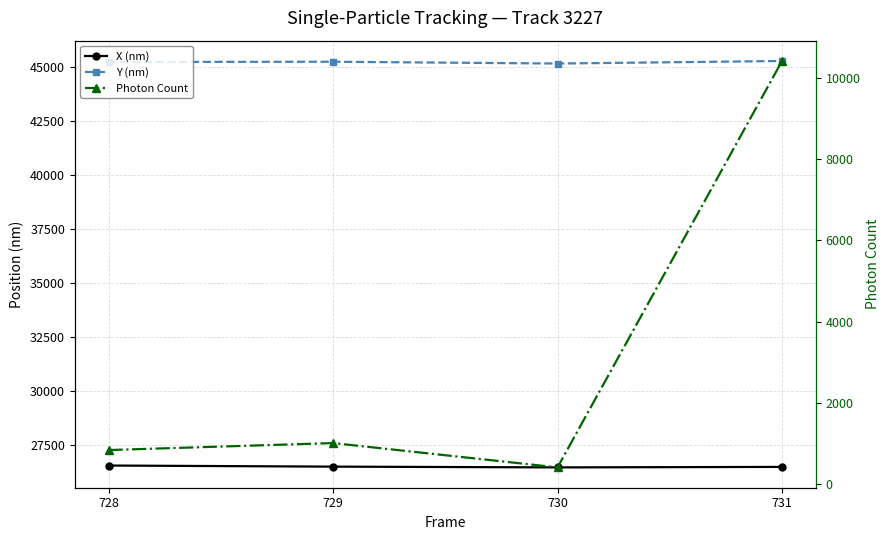

Rank the series at 728 from highest to lowest value.

Y (nm), X (nm), Photon Count